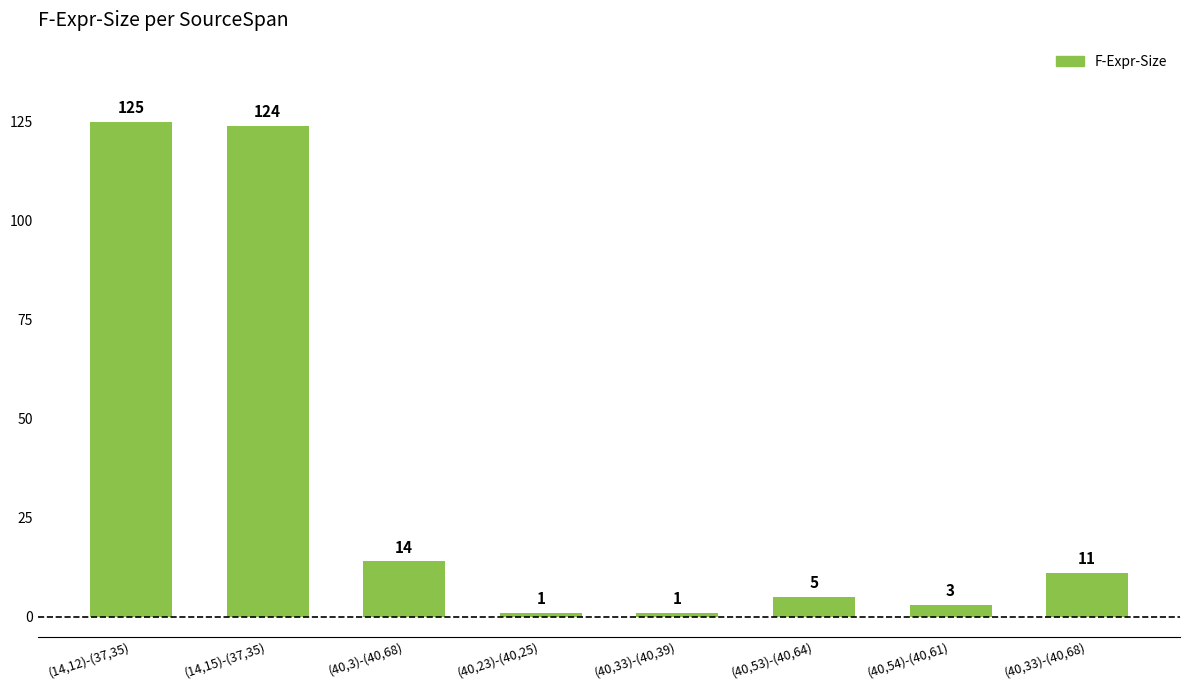

Which label corresponds to the largest value in the chart?

(14,12)-(37,35)